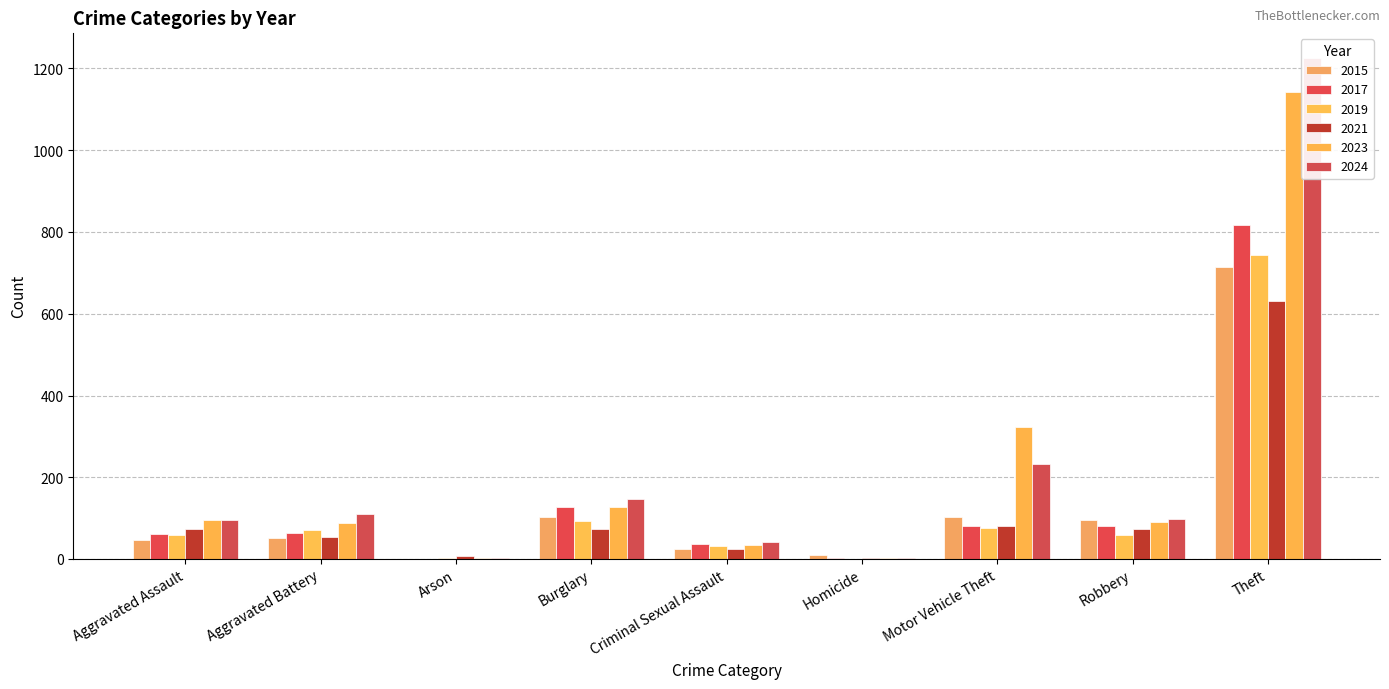

Which series has the largest range (max minus min)?

2024